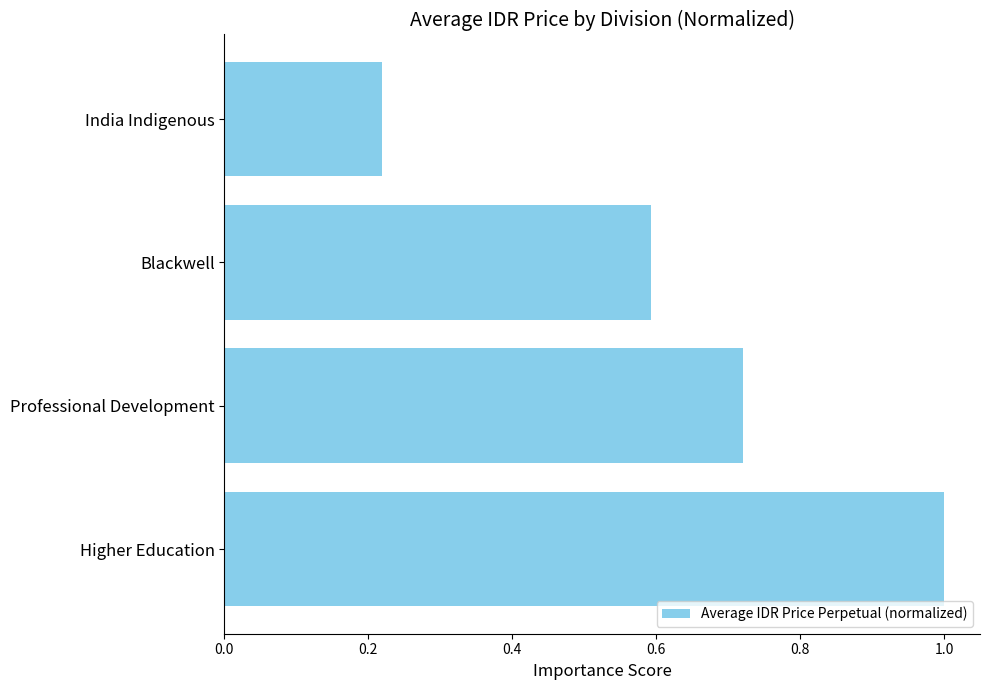

What is the difference between the values at Higher Education and Blackwell?

0.4